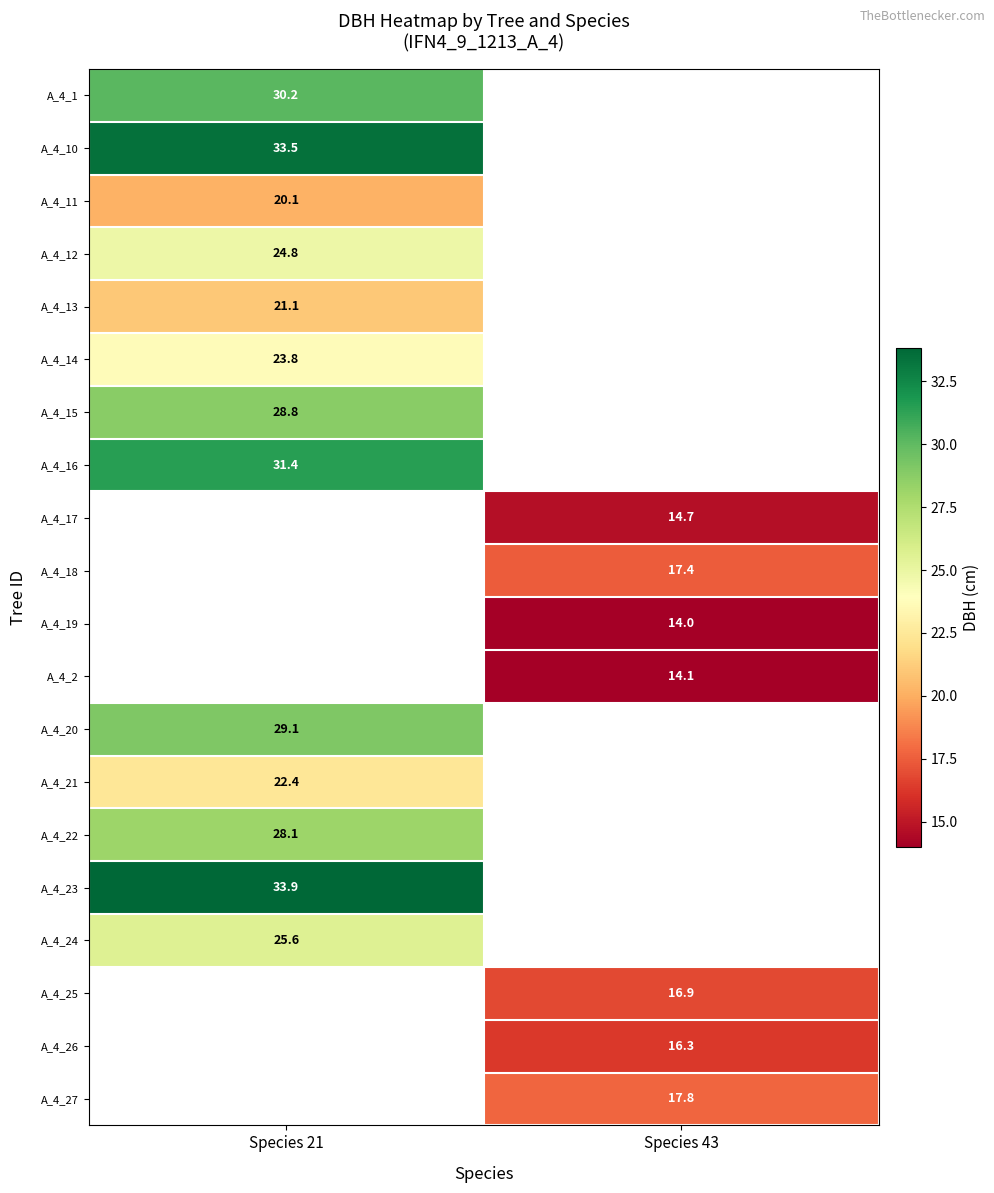

Is it true that A_4_16 equals 53.0 at Species 21?

False